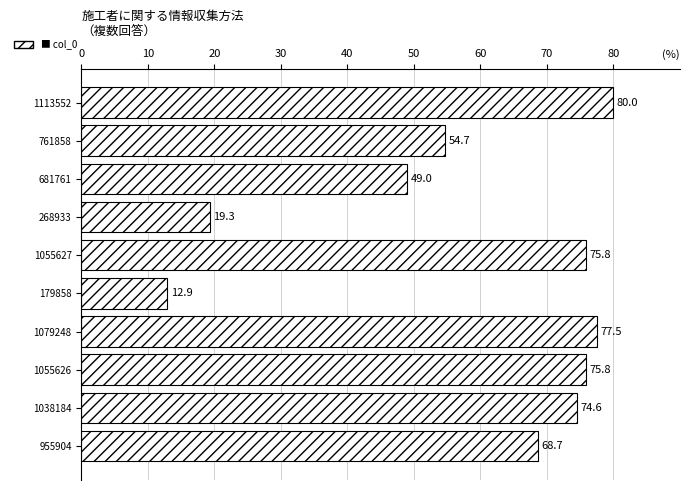

What is the label of the 10th bar from the top?

955904